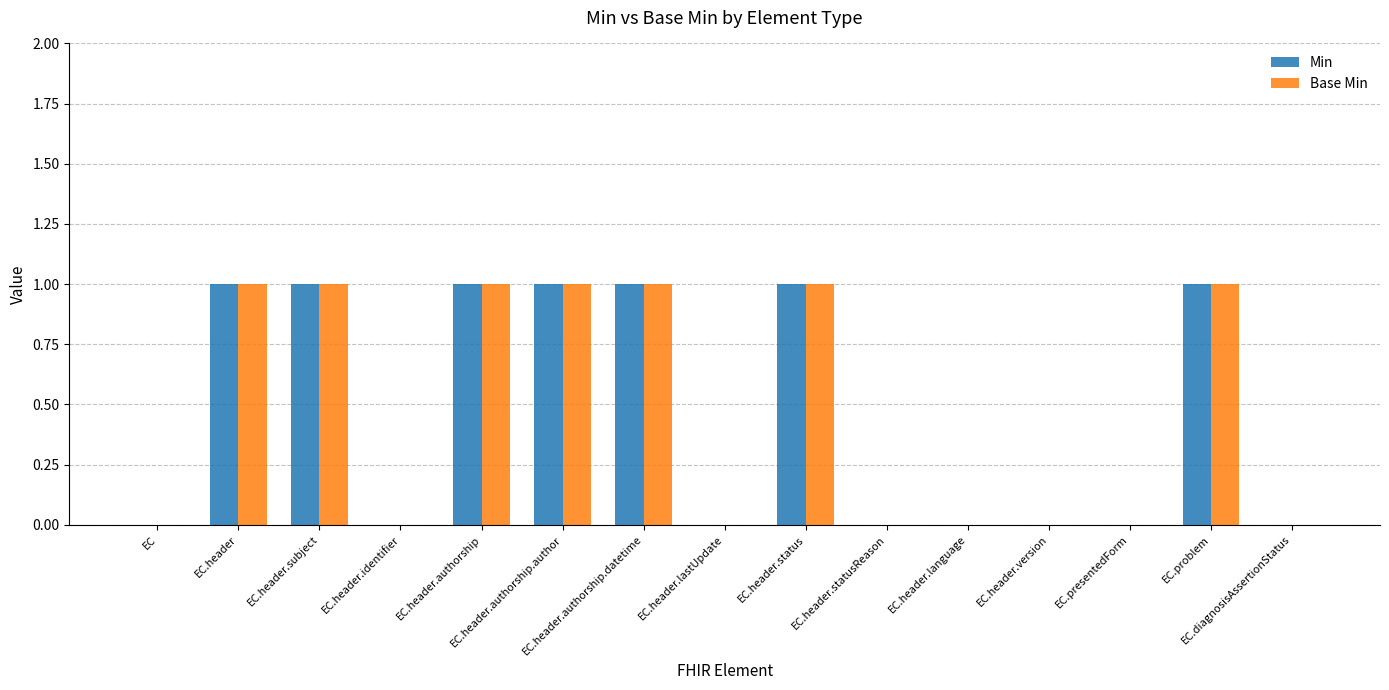

Reading left to right, what are all the values shown in this chart?

Min: 0	1	1	0	1	1	1	0	1	0	0	0	0	1	0
Base Min: 0	1	1	0	1	1	1	0	1	0	0	0	0	1	0